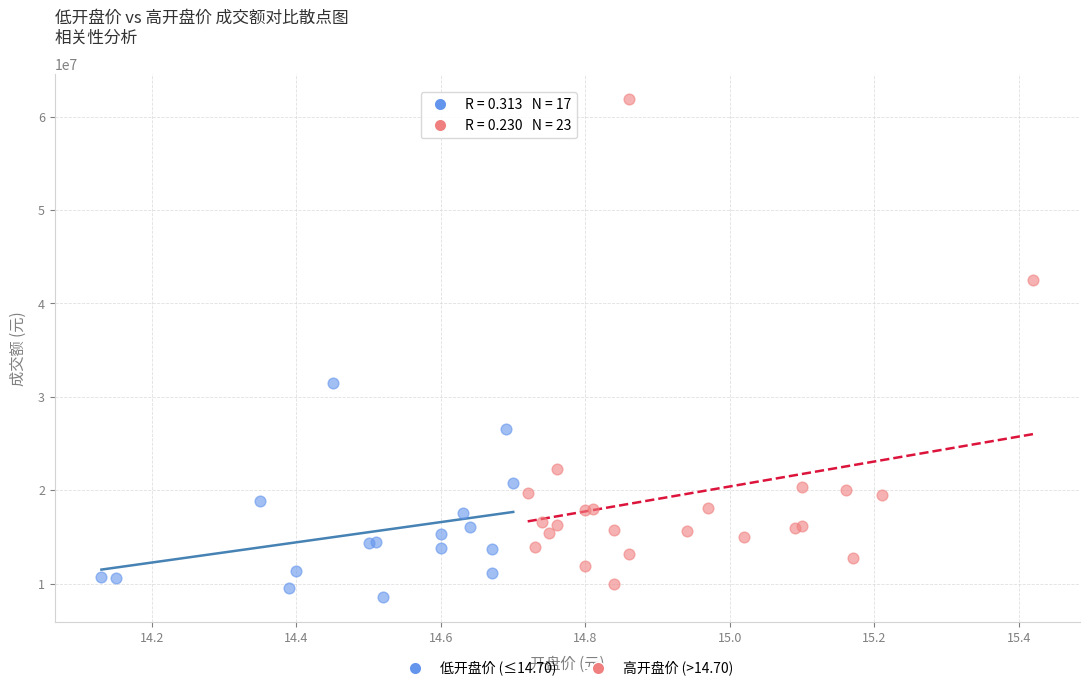

Which series contains the highest Y value?

高开盘价 (>14.70)